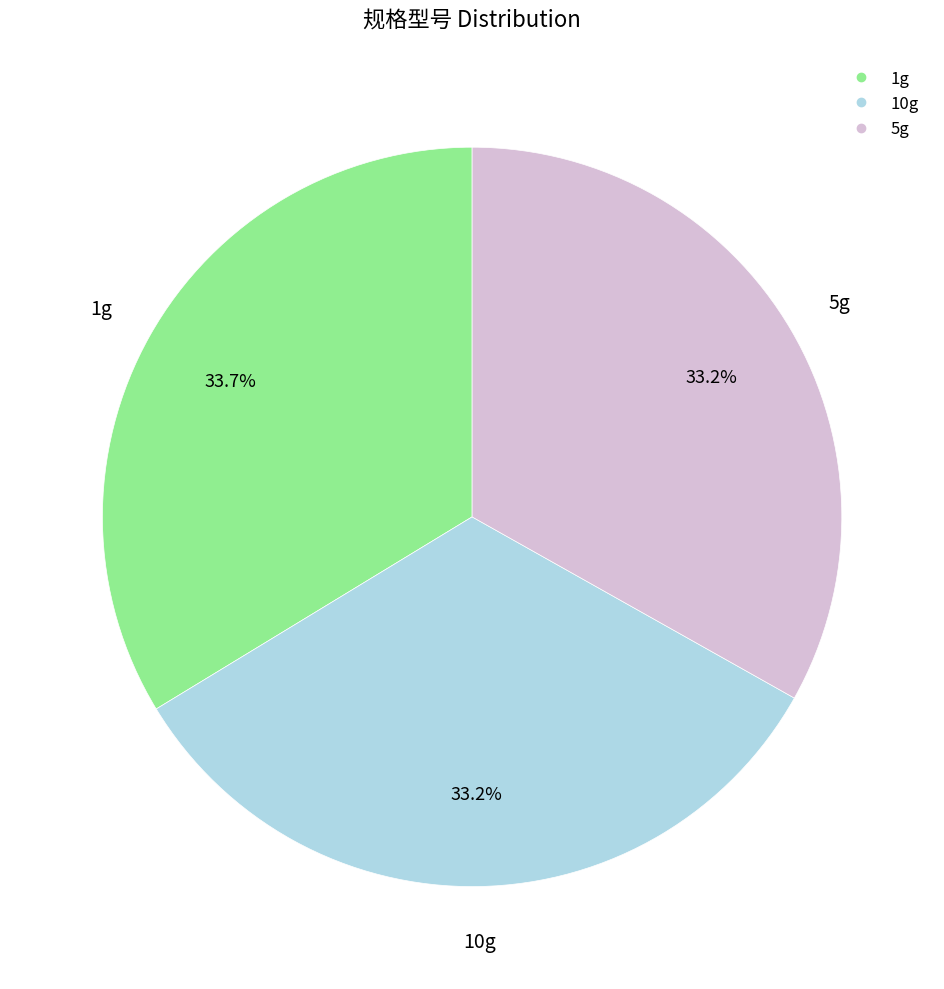

The 1g slice represents 44% of the pie. True or false?

False